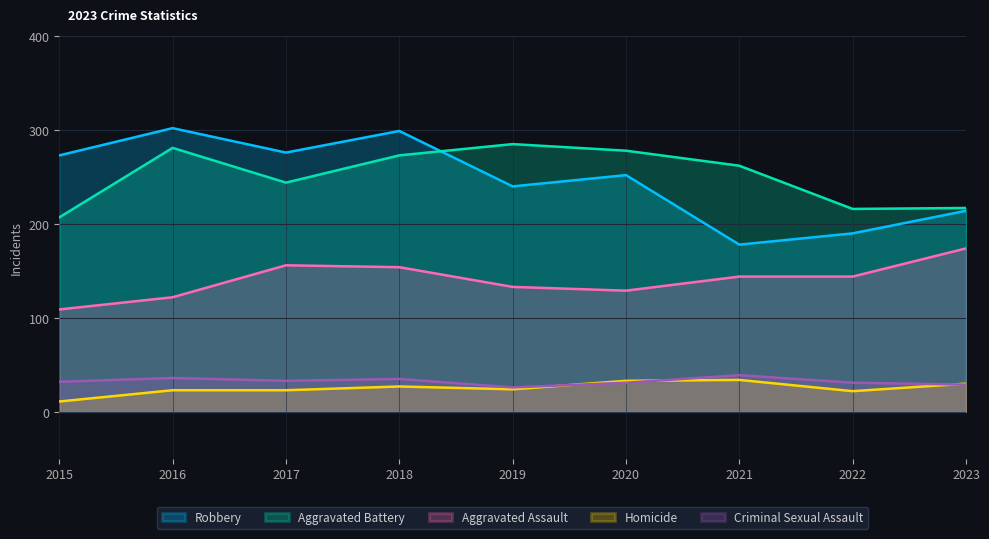

The Aggravated Assault series shows 122 at 2016. True or false?

True